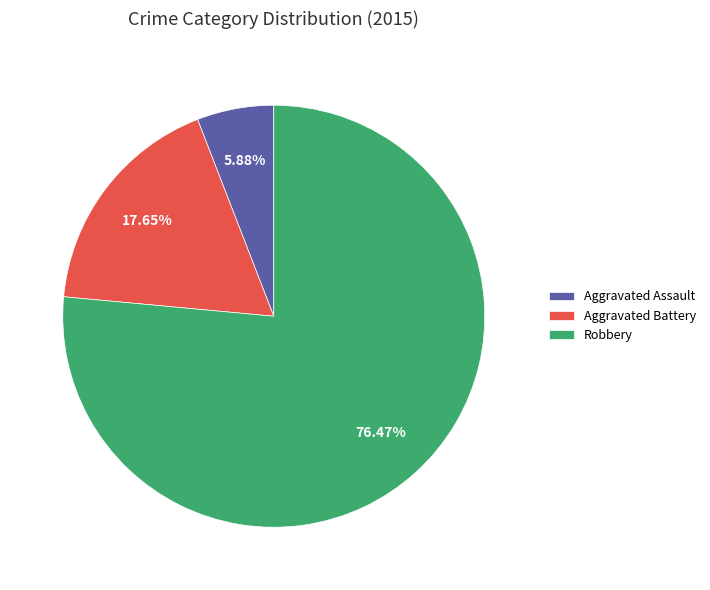

What portion of the pie excludes Robbery?

23.5%